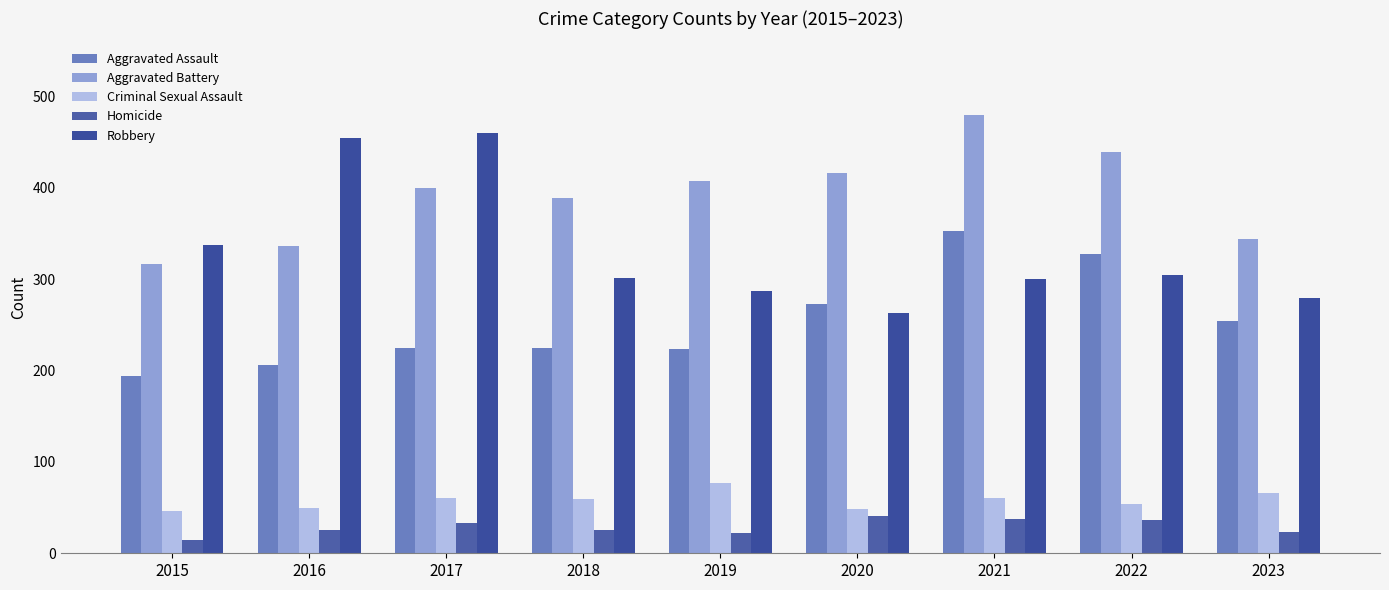

True or false: Aggravated Battery has a value of 584 at 2018.

False